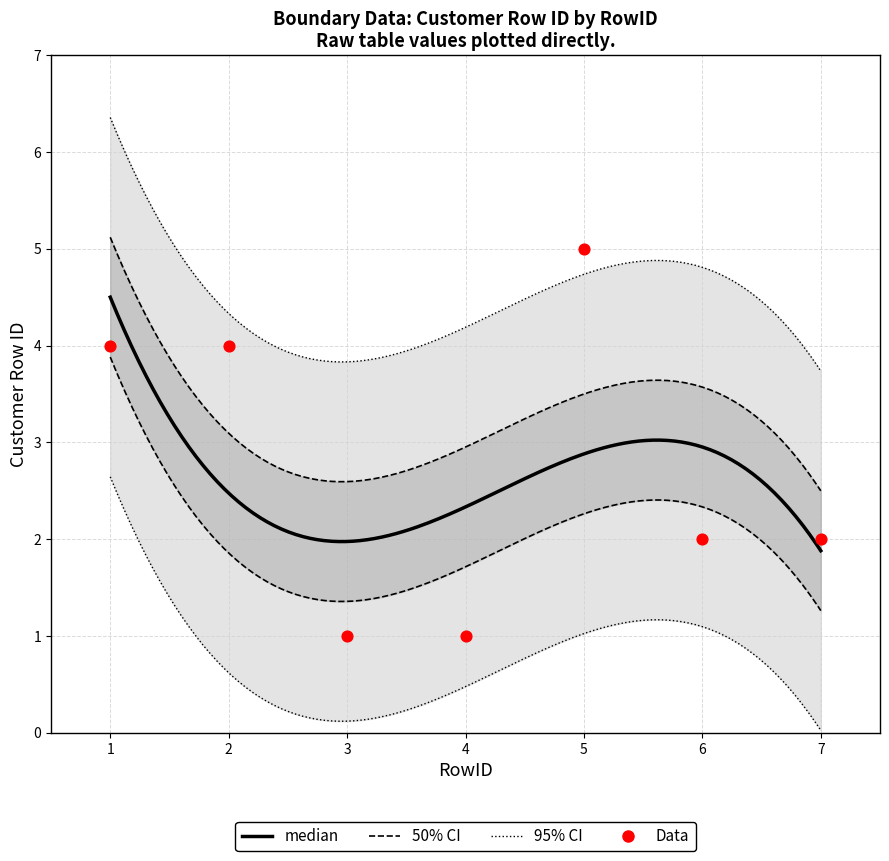

What is the ratio of the value at 3 to the value at 7?

0.5